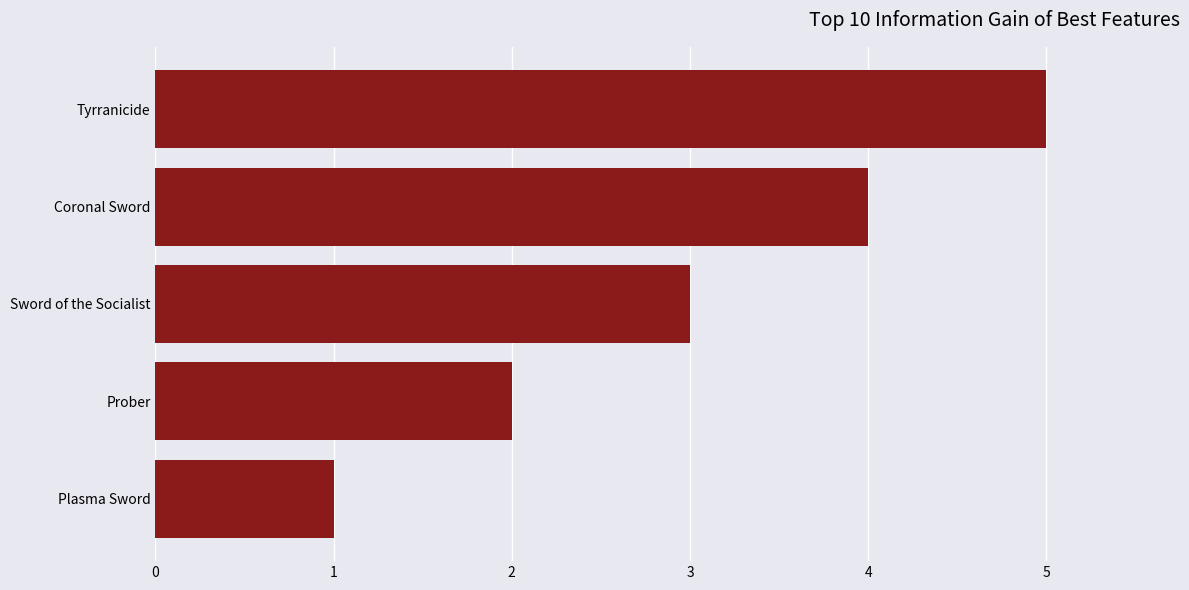

How many series are shown in this chart?

1